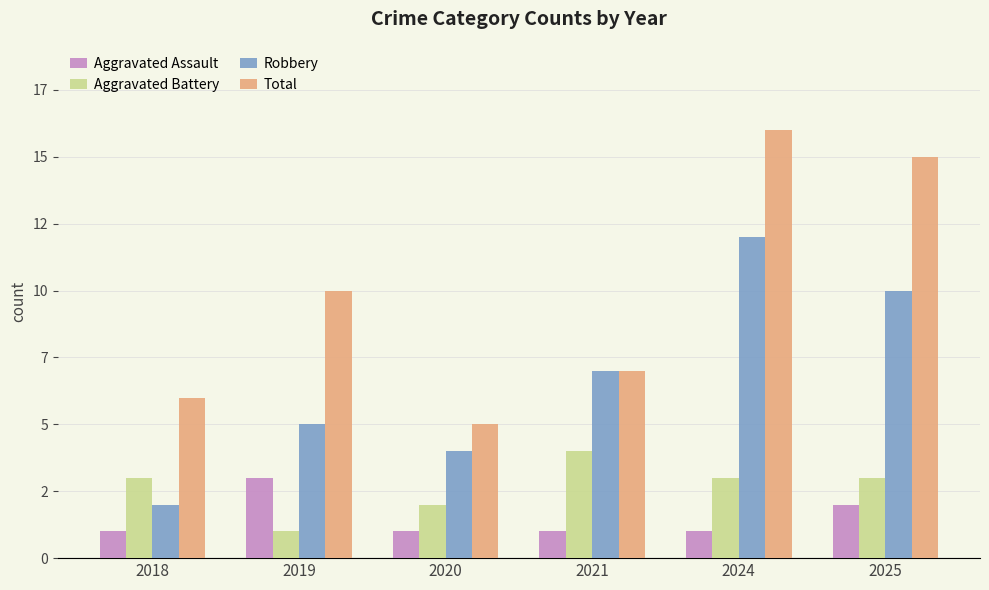

Between 2021 and 2025, which series saw the biggest shift?

Total